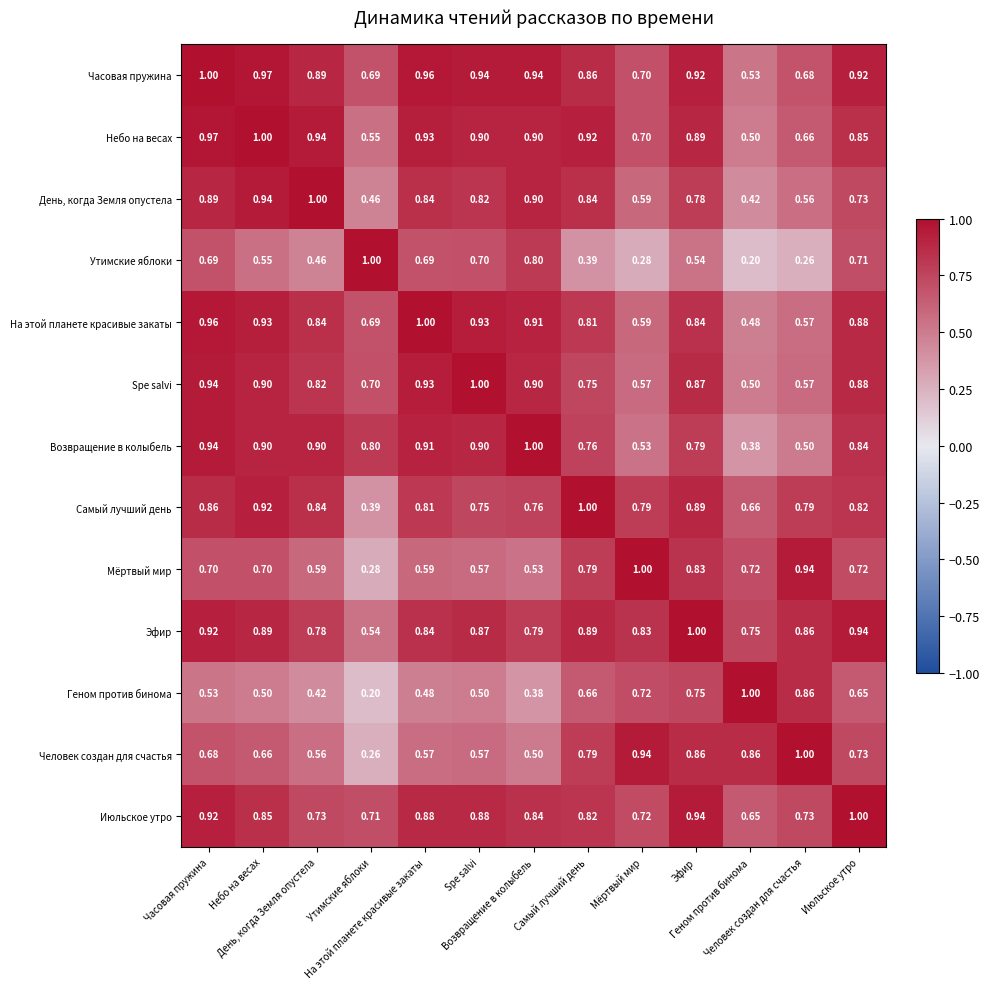

Reading right to left, list all the values displayed in this chart.

Часовая пружина: Июльское утро=0.9	Человек создан для счастья=0.7	Геном против бинома=0.5	Эфир=0.9	Мёртвый мир=0.7	Самый лучший день=0.9	Возвращение в колыбель=0.9	Spe salvi=0.9	На этой планете красивые закаты=1.0	Утимские яблоки=0.7	День, когда Земля опустела=0.9	Небо на весах=1.0	Часовая пружина=1.0
Небо на весах: Июльское утро=0.8	Человек создан для счастья=0.7	Геном против бинома=0.5	Эфир=0.9	Мёртвый мир=0.7	Самый лучший день=0.9	Возвращение в колыбель=0.9	Spe salvi=0.9	На этой планете красивые закаты=0.9	Утимские яблоки=0.6	День, когда Земля опустела=0.9	Небо на весах=1.0	Часовая пружина=1.0
День, когда Земля опустела: Июльское утро=0.7	Человек создан для счастья=0.6	Геном против бинома=0.4	Эфир=0.8	Мёртвый мир=0.6	Самый лучший день=0.8	Возвращение в колыбель=0.9	Spe salvi=0.8	На этой планете красивые закаты=0.8	Утимские яблоки=0.5	День, когда Земля опустела=1.0	Небо на весах=0.9	Часовая пружина=0.9
Утимские яблоки: Июльское утро=0.7	Человек создан для счастья=0.3	Геном против бинома=0.2	Эфир=0.5	Мёртвый мир=0.3	Самый лучший день=0.4	Возвращение в колыбель=0.8	Spe salvi=0.7	На этой планете красивые закаты=0.7	Утимские яблоки=1.0	День, когда Земля опустела=0.5	Небо на весах=0.6	Часовая пружина=0.7
На этой планете красивые закаты: Июльское утро=0.9	Человек создан для счастья=0.6	Геном против бинома=0.5	Эфир=0.8	Мёртвый мир=0.6	Самый лучший день=0.8	Возвращение в колыбель=0.9	Spe salvi=0.9	На этой планете красивые закаты=1.0	Утимские яблоки=0.7	День, когда Земля опустела=0.8	Небо на весах=0.9	Часовая пружина=1.0
Spe salvi: Июльское утро=0.9	Человек создан для счастья=0.6	Геном против бинома=0.5	Эфир=0.9	Мёртвый мир=0.6	Самый лучший день=0.8	Возвращение в колыбель=0.9	Spe salvi=1.0	На этой планете красивые закаты=0.9	Утимские яблоки=0.7	День, когда Земля опустела=0.8	Небо на весах=0.9	Часовая пружина=0.9
Возвращение в колыбель: Июльское утро=0.8	Человек создан для счастья=0.5	Геном против бинома=0.4	Эфир=0.8	Мёртвый мир=0.5	Самый лучший день=0.8	Возвращение в колыбель=1.0	Spe salvi=0.9	На этой планете красивые закаты=0.9	Утимские яблоки=0.8	День, когда Земля опустела=0.9	Небо на весах=0.9	Часовая пружина=0.9
Самый лучший день: Июльское утро=0.8	Человек создан для счастья=0.8	Геном против бинома=0.7	Эфир=0.9	Мёртвый мир=0.8	Самый лучший день=1.0	Возвращение в колыбель=0.8	Spe salvi=0.8	На этой планете красивые закаты=0.8	Утимские яблоки=0.4	День, когда Земля опустела=0.8	Небо на весах=0.9	Часовая пружина=0.9
Мёртвый мир: Июльское утро=0.7	Человек создан для счастья=0.9	Геном против бинома=0.7	Эфир=0.8	Мёртвый мир=1.0	Самый лучший день=0.8	Возвращение в колыбель=0.5	Spe salvi=0.6	На этой планете красивые закаты=0.6	Утимские яблоки=0.3	День, когда Земля опустела=0.6	Небо на весах=0.7	Часовая пружина=0.7
Эфир: Июльское утро=0.9	Человек создан для счастья=0.9	Геном против бинома=0.8	Эфир=1.0	Мёртвый мир=0.8	Самый лучший день=0.9	Возвращение в колыбель=0.8	Spe salvi=0.9	На этой планете красивые закаты=0.8	Утимские яблоки=0.5	День, когда Земля опустела=0.8	Небо на весах=0.9	Часовая пружина=0.9
Геном против бинома: Июльское утро=0.7	Человек создан для счастья=0.9	Геном против бинома=1.0	Эфир=0.8	Мёртвый мир=0.7	Самый лучший день=0.7	Возвращение в колыбель=0.4	Spe salvi=0.5	На этой планете красивые закаты=0.5	Утимские яблоки=0.2	День, когда Земля опустела=0.4	Небо на весах=0.5	Часовая пружина=0.5
Человек создан для счастья: Июльское утро=0.7	Человек создан для счастья=1.0	Геном против бинома=0.9	Эфир=0.9	Мёртвый мир=0.9	Самый лучший день=0.8	Возвращение в колыбель=0.5	Spe salvi=0.6	На этой планете красивые закаты=0.6	Утимские яблоки=0.3	День, когда Земля опустела=0.6	Небо на весах=0.7	Часовая пружина=0.7
Июльское утро: Июльское утро=1.0	Человек создан для счастья=0.7	Геном против бинома=0.7	Эфир=0.9	Мёртвый мир=0.7	Самый лучший день=0.8	Возвращение в колыбель=0.8	Spe salvi=0.9	На этой планете красивые закаты=0.9	Утимские яблоки=0.7	День, когда Земля опустела=0.7	Небо на весах=0.8	Часовая пружина=0.9